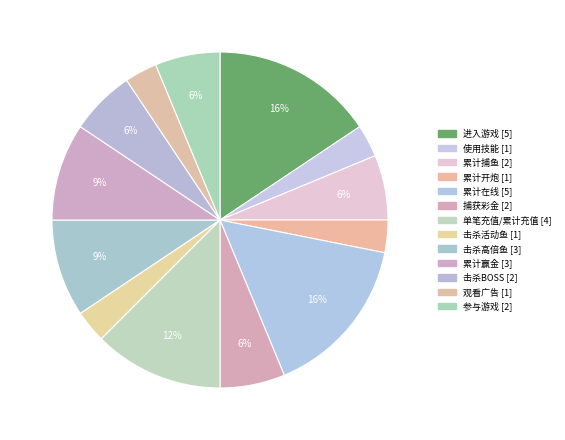

What is the change in value from 累计捕鱼 to 累计赢金?

+1